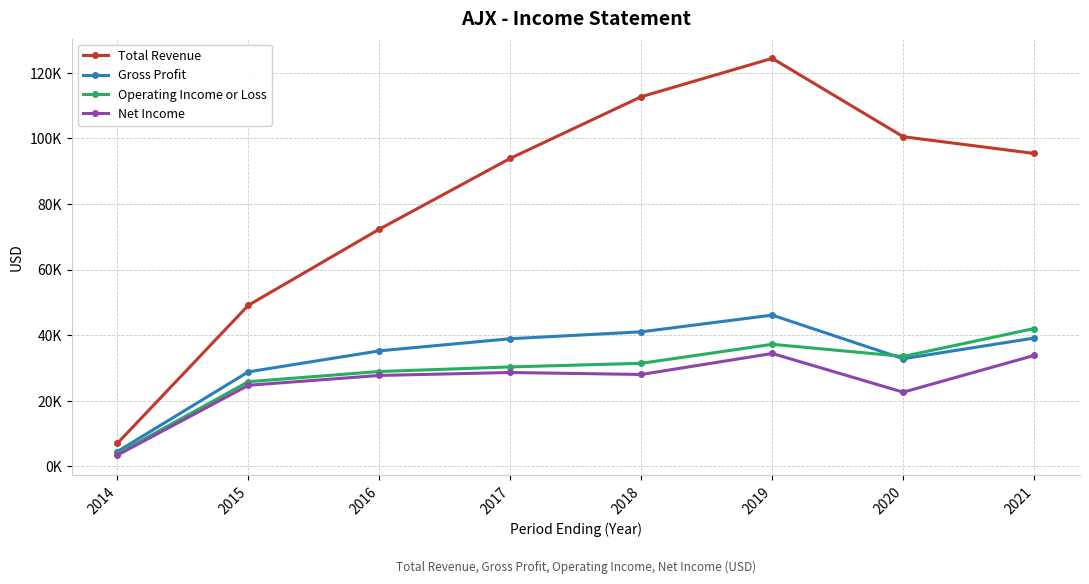

Rank the categories by Gross Profit value from highest to lowest.

2019, 2018, 2021, 2017, 2016, 2020, 2015, 2014